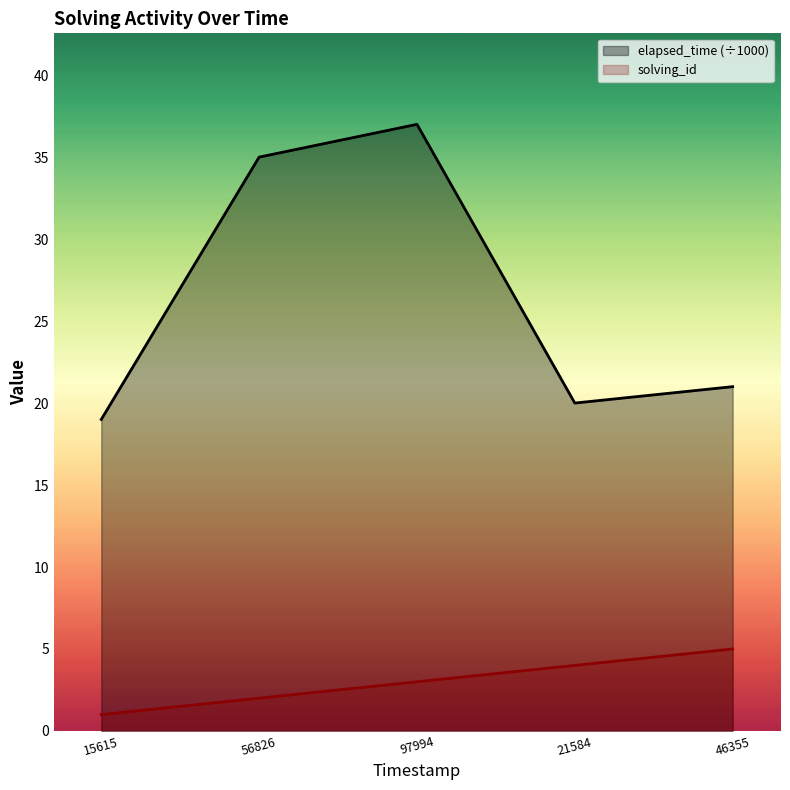

Which series has the largest range (max minus min)?

elapsed_time (÷1000)